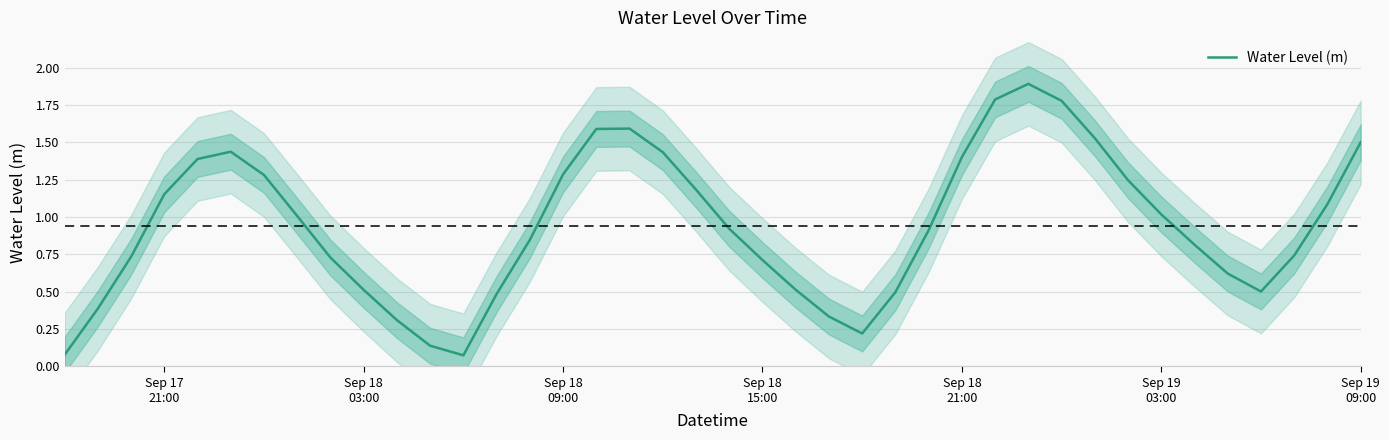

Count the number of data series in this chart.

1